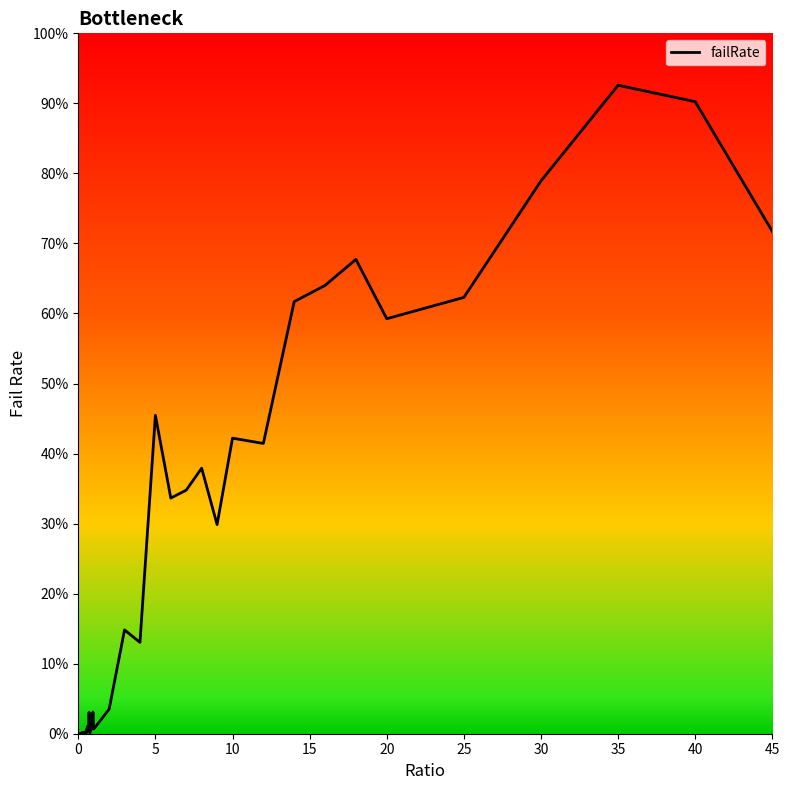

What is the maximum value shown in the chart?

92.6